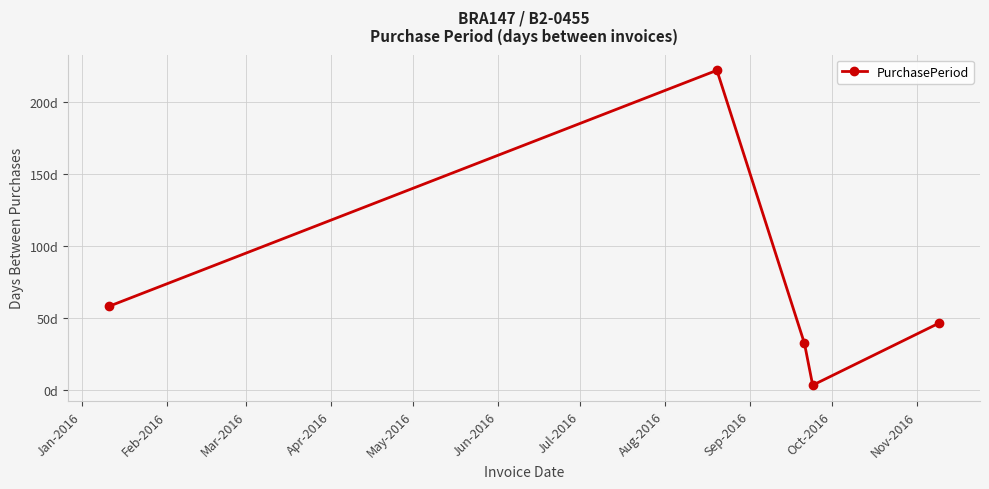

Is this an area chart (filled region under the line)?

No